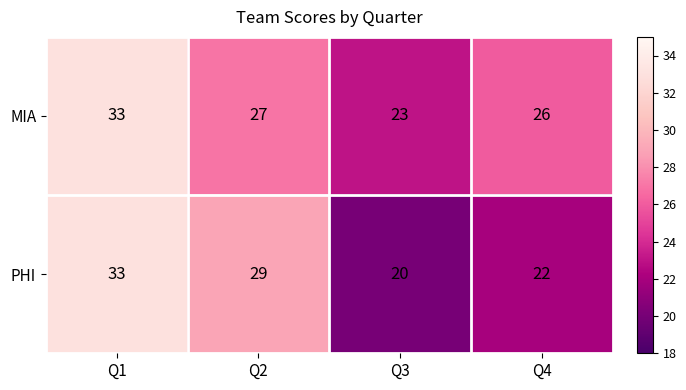

What is the sum of all PHI values?

104